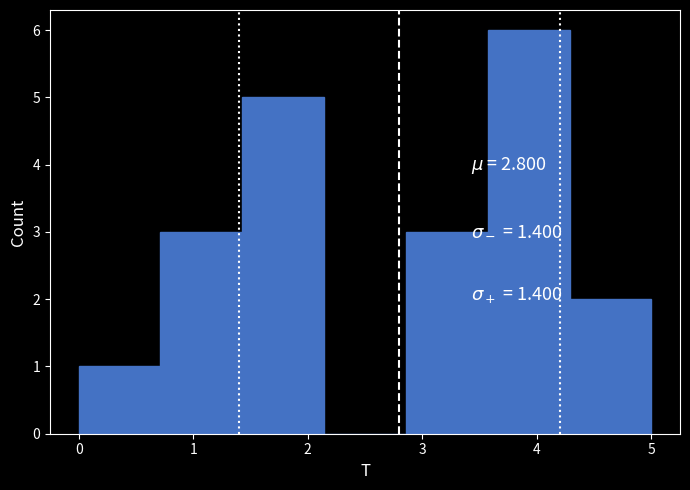

Which range on the x-axis has the tallest bar?

3.6 to 4.3